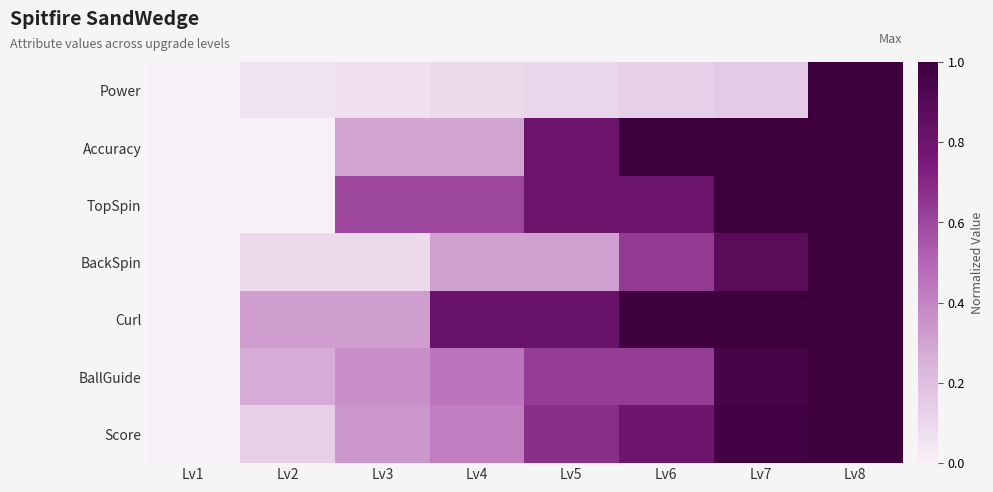

How many data points does each series have?

8